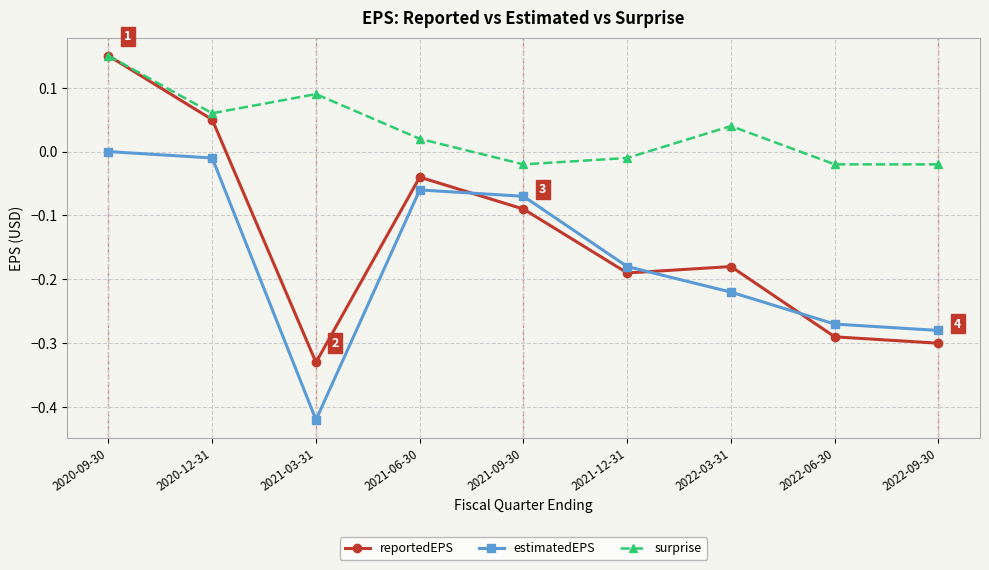

Where is reportedEPS nearest to the value 0?

2021-06-30